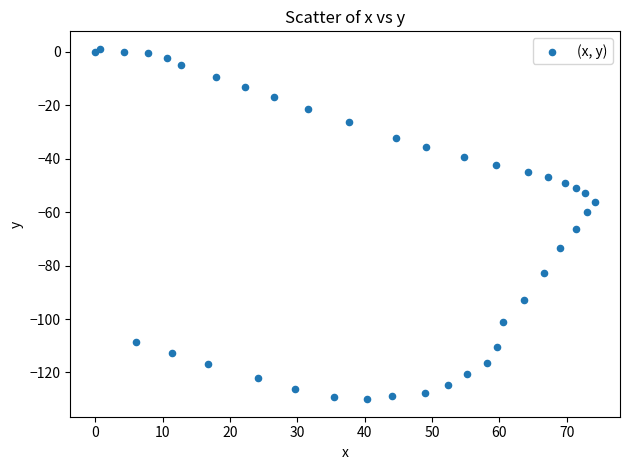

What Y value in the scatter plot is closest to -64?

-66.3